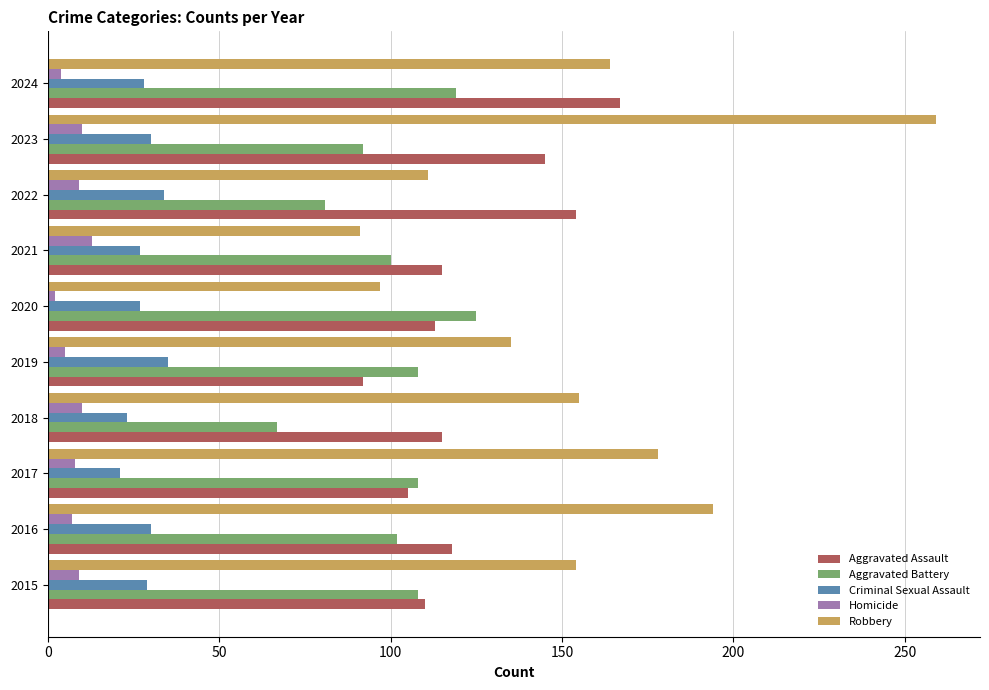

What is the average value of the Aggravated Assault series?

123